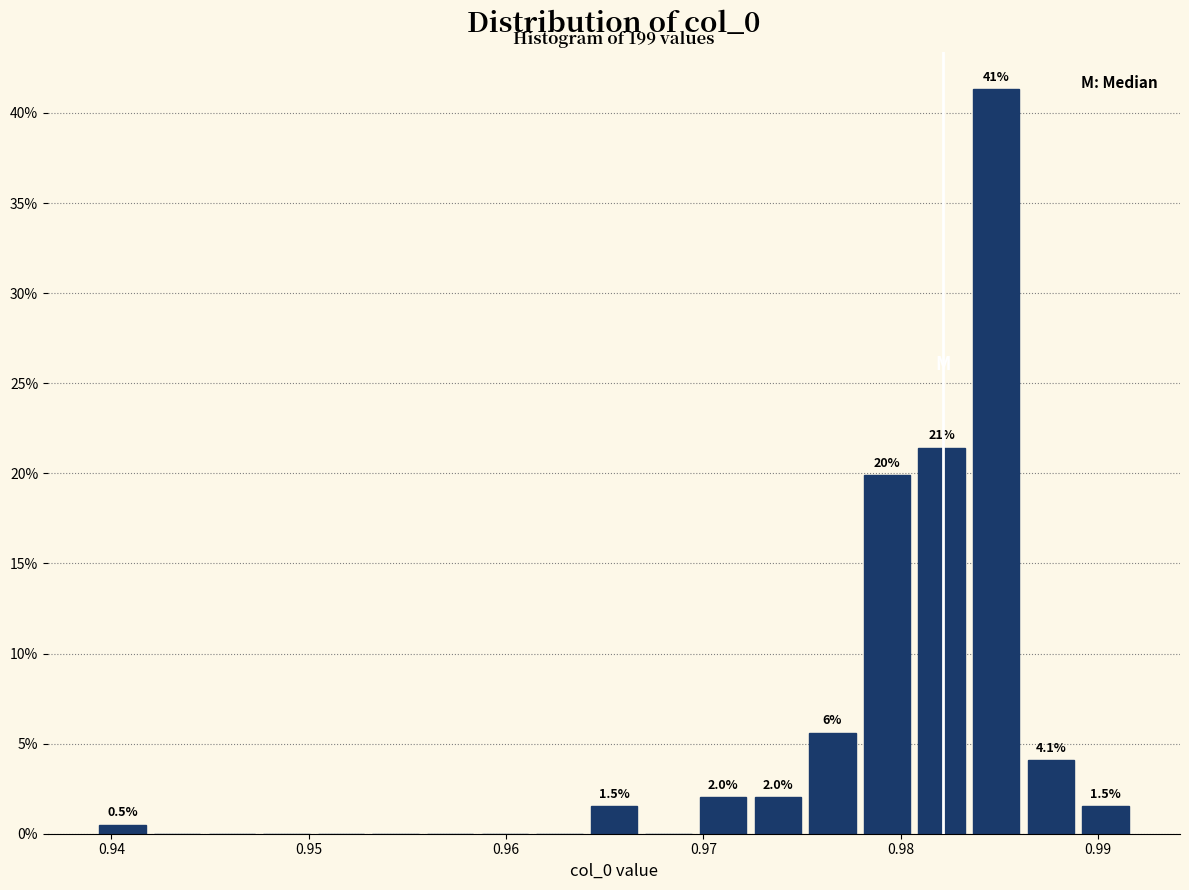

Around what value on the x-axis is the tallest bar? Give the approximate position of its centre, as read against the axis.

0.985